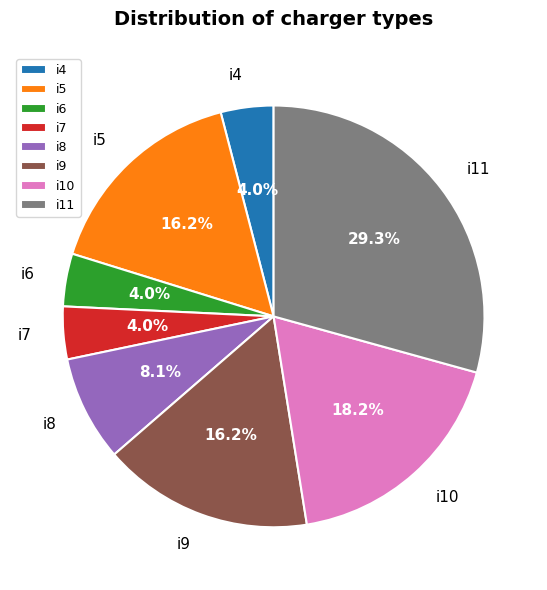

Do i8 and i7 together represent more than half of the pie?

No